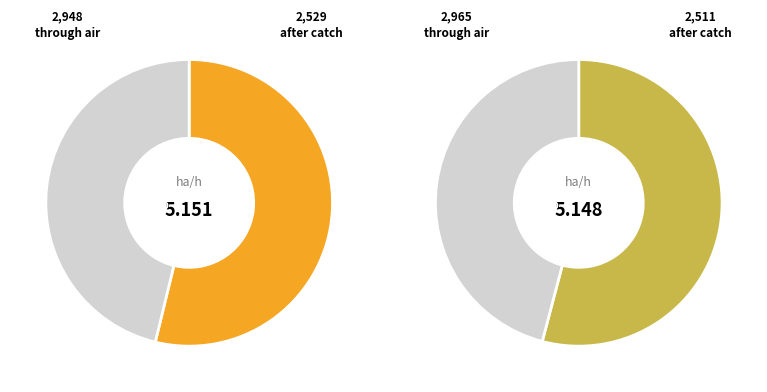

How many slices are in this pie chart?

2